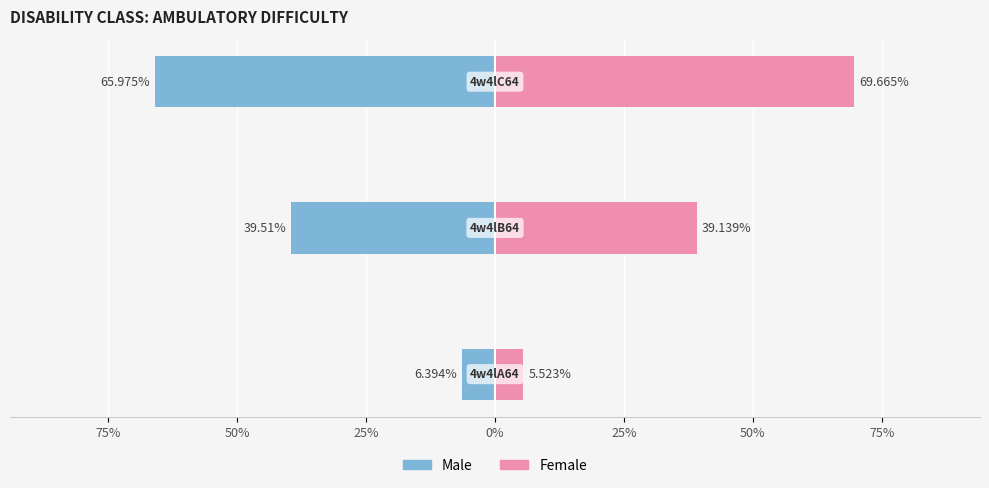

The value of Female at 50% is 45.4. True or false?

False